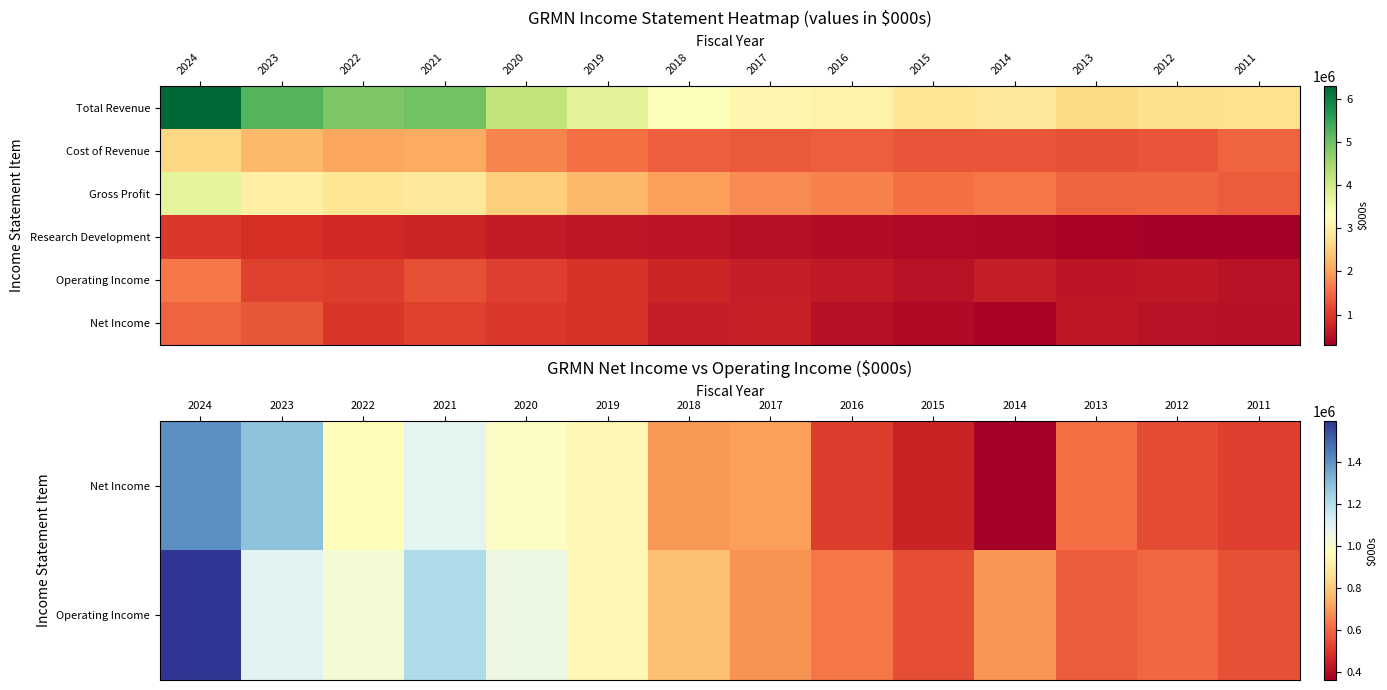

How many series are shown in this chart?

6